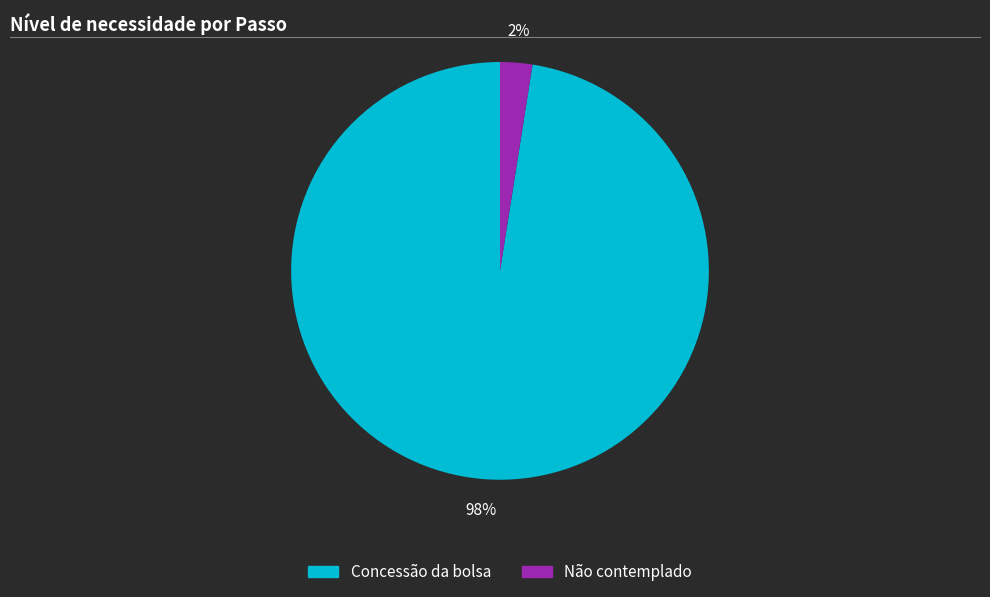

Count the number of slices in the pie.

2